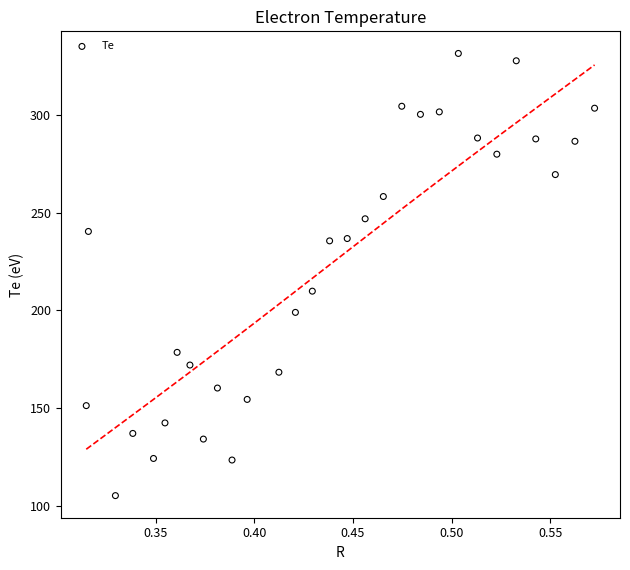

What Y value in the scatter plot is closest to 218?

209.9